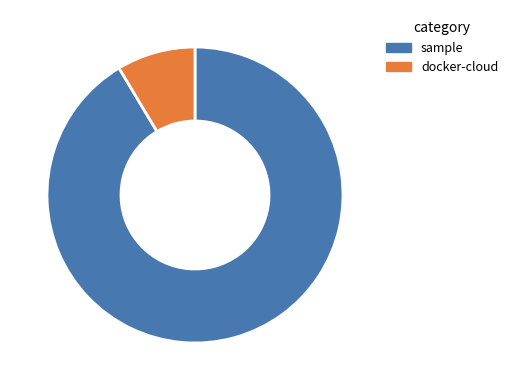

Which has a higher value, docker-cloud or sample?

sample